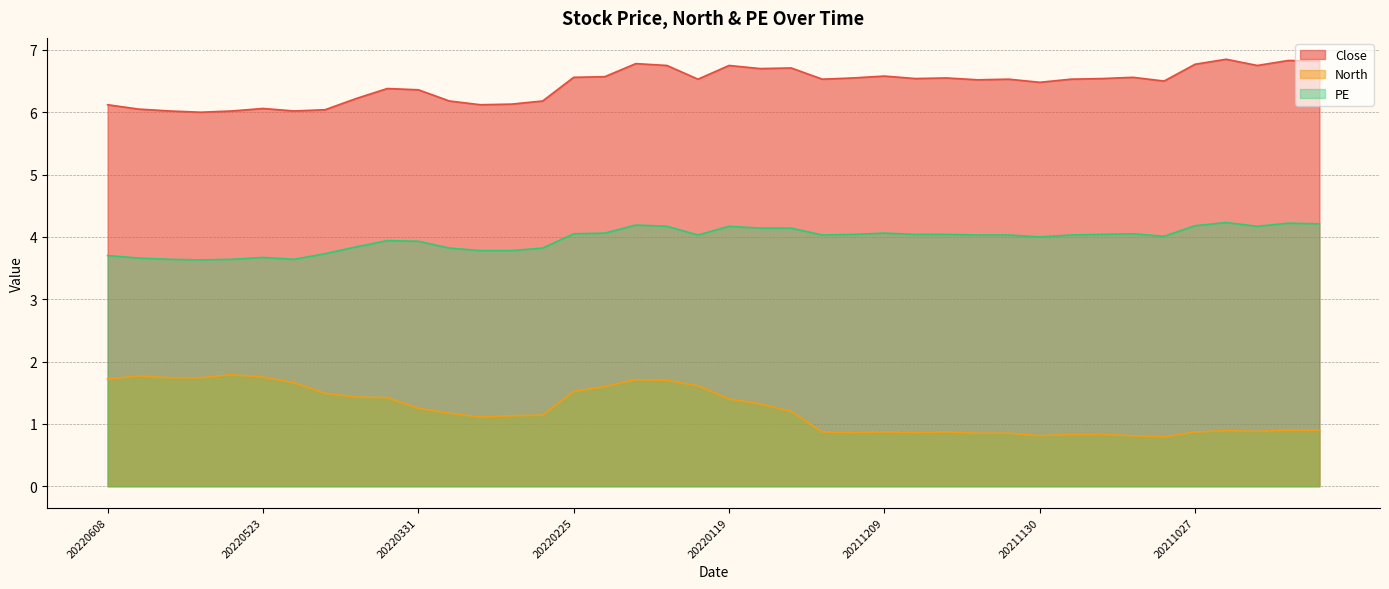

What is the value of the PE point at the 24th from the left?

4.0